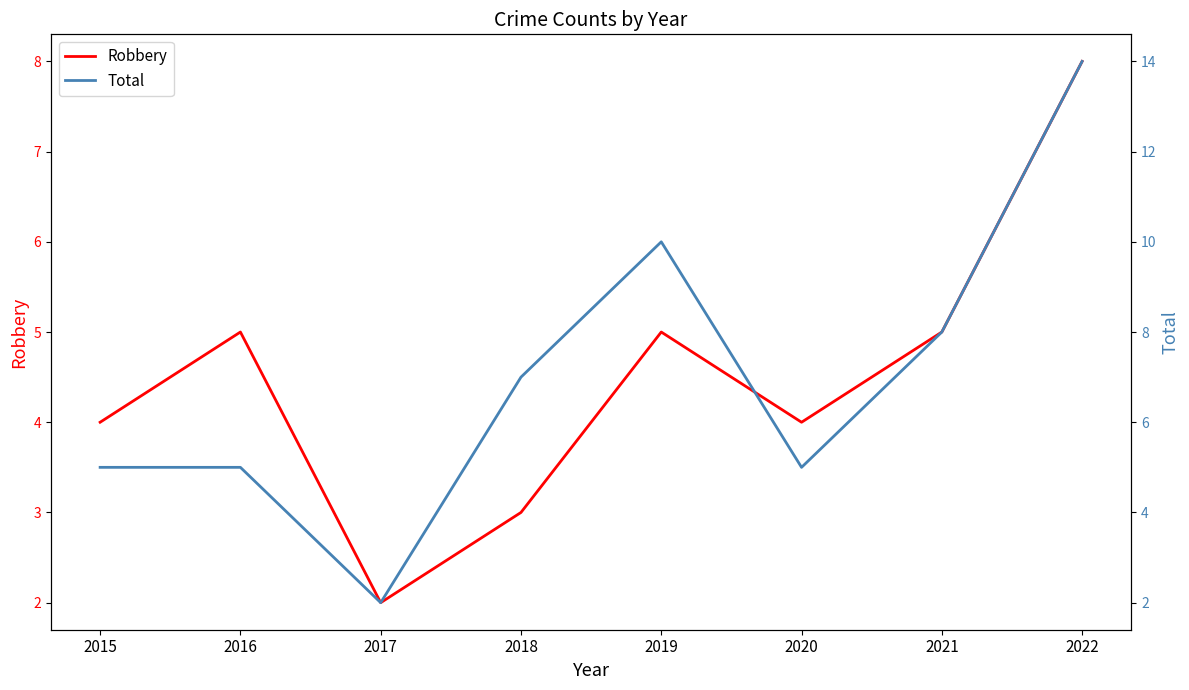

True or false: Total and Robbery intersect in this chart.

False